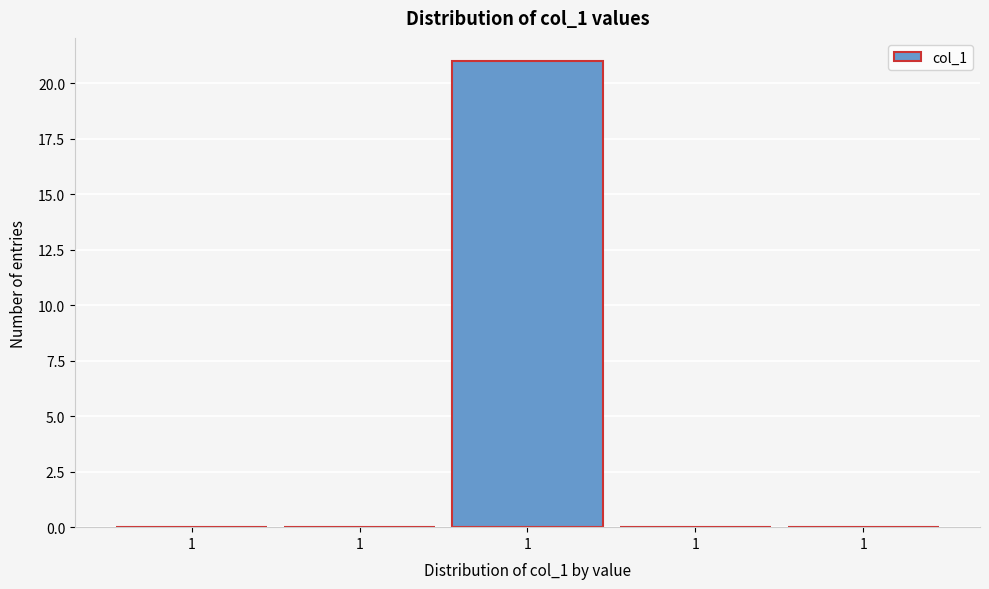

Count the number of categories in the chart.

5